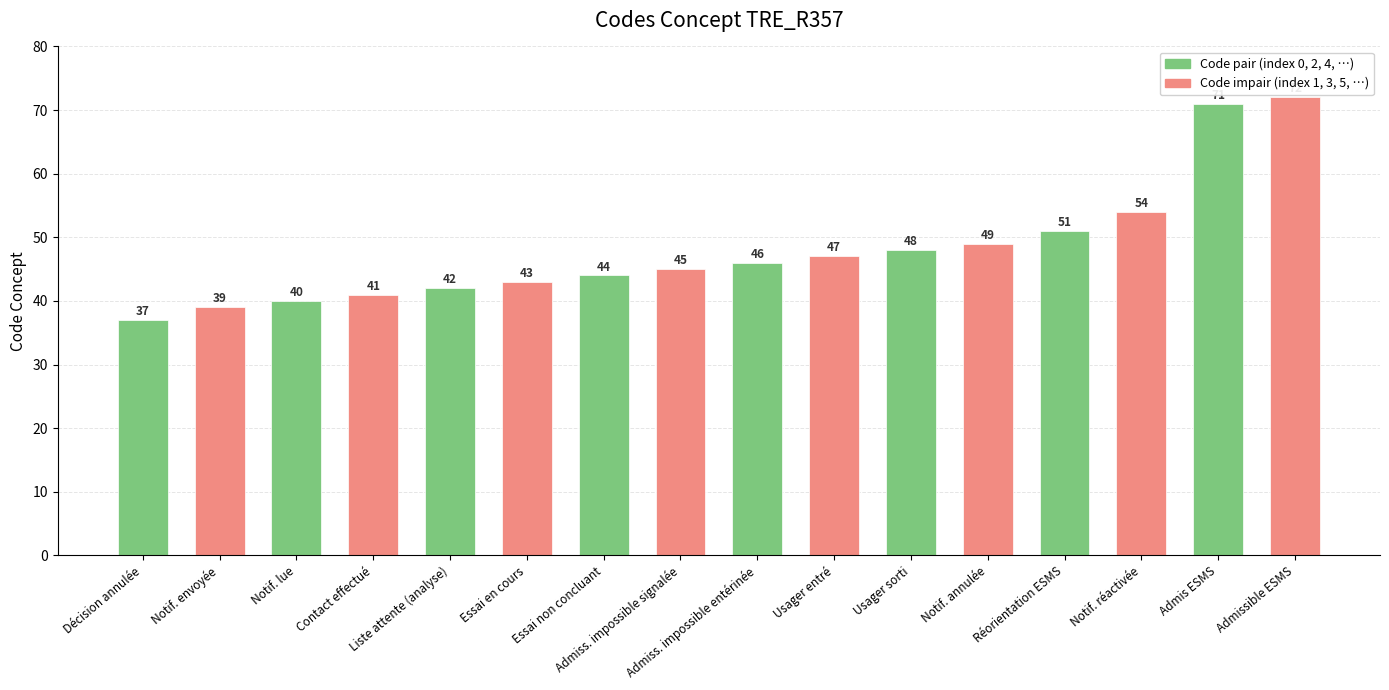

What is the average value?

48